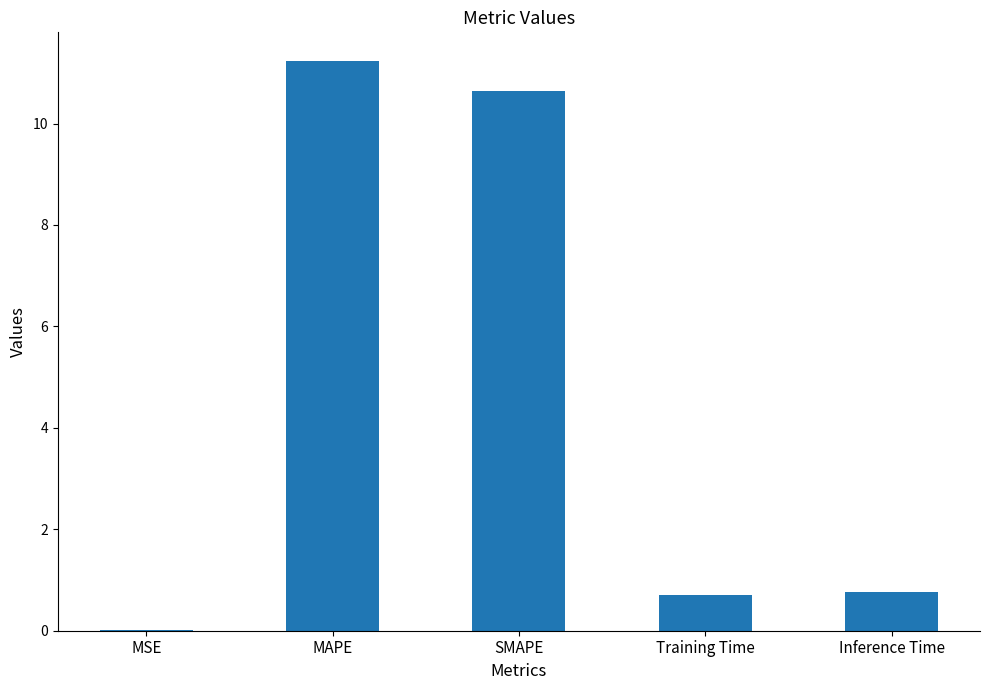

What is the greatest value displayed?

11.2